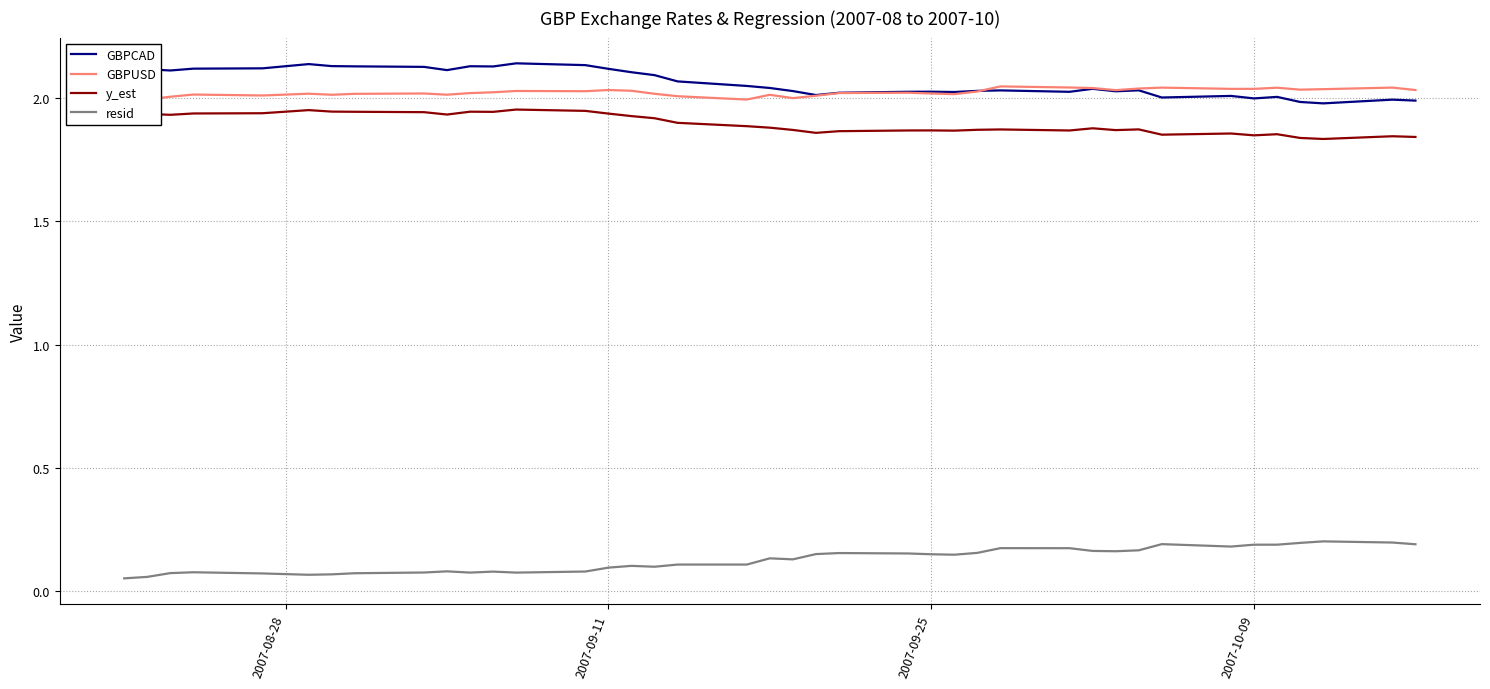

True or false: GBPCAD and y_est intersect in this chart.

False